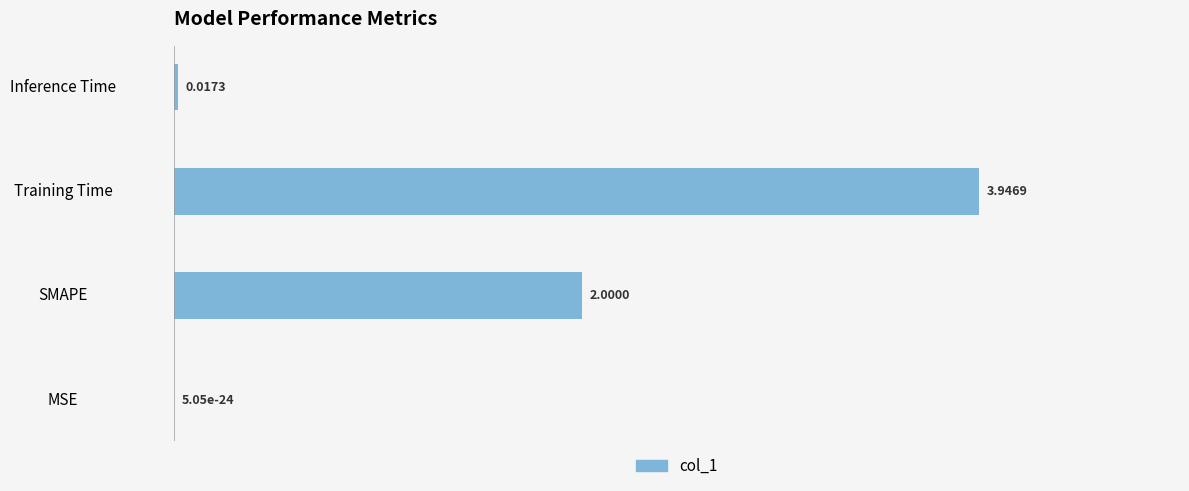

Are the bars horizontal?

Yes